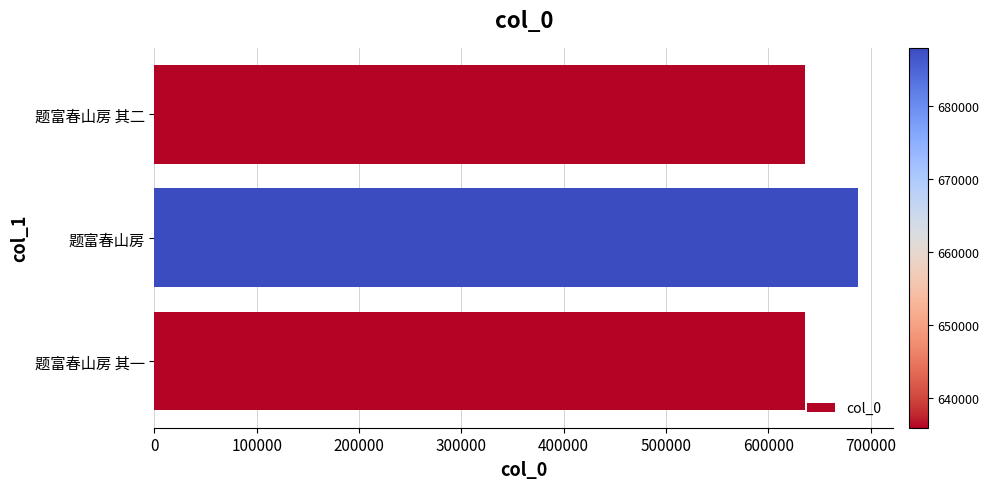

What is the difference between the maximum and second lowest values?

51984